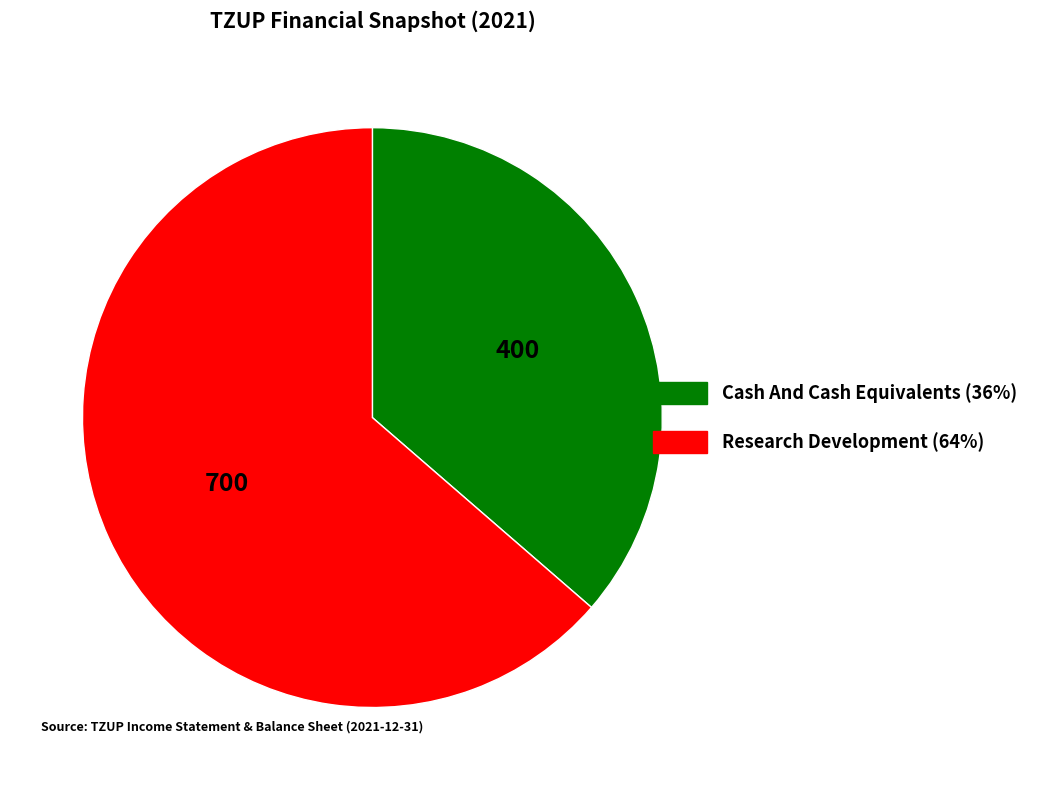

Is there a majority slice in this chart?

Yes